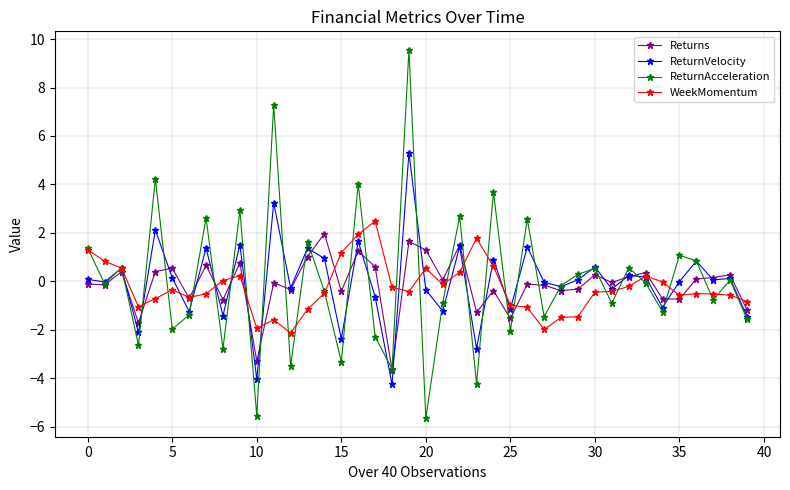

What is the smallest value displayed?

-5.7